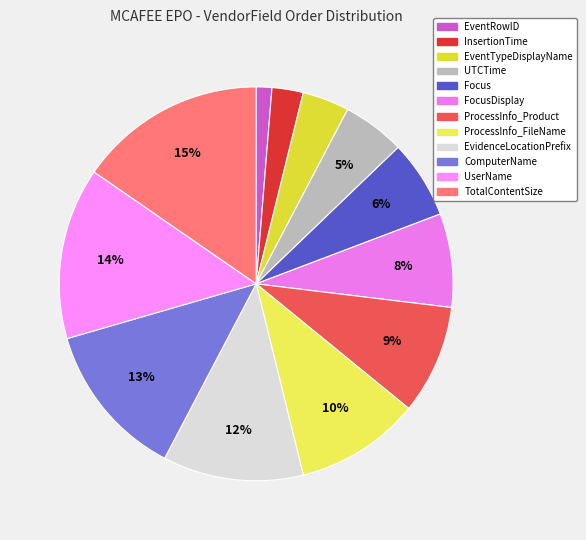

What is the change in value from FocusDisplay to ProcessInfo_FileName?

+2